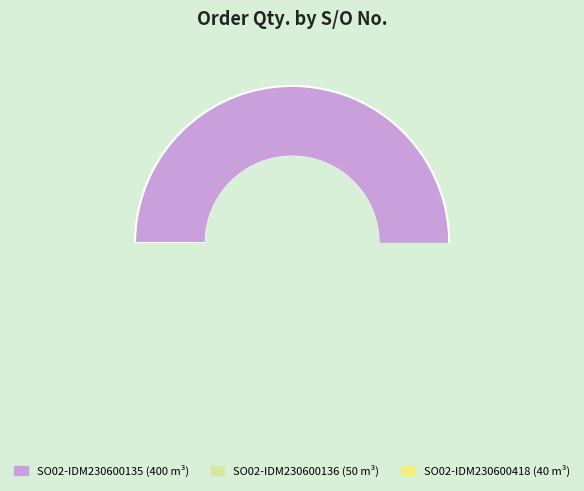

Which category accounts for the majority?

SO02-IDM230600135